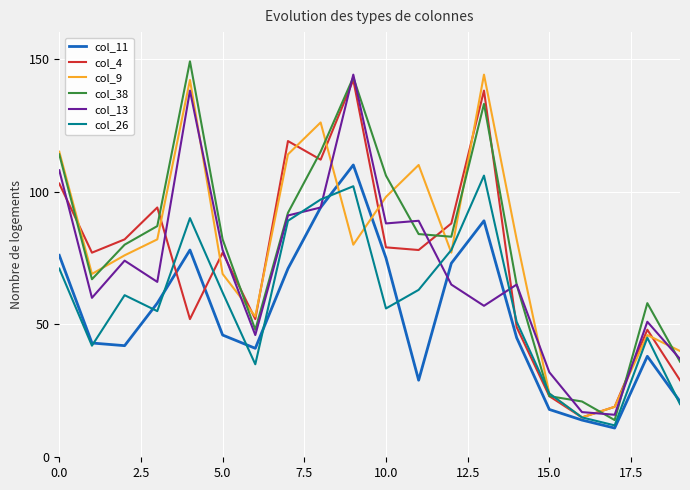

What is the maximum value for col_4?

142